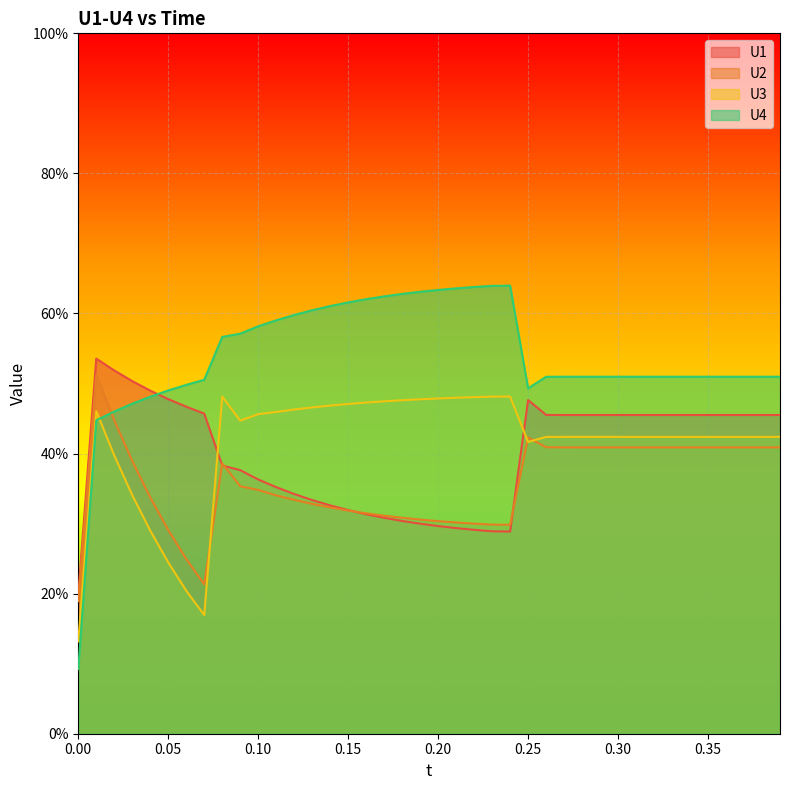

Rank the series by their maximum value, from lowest to highest.

U3, U2, U1, U4